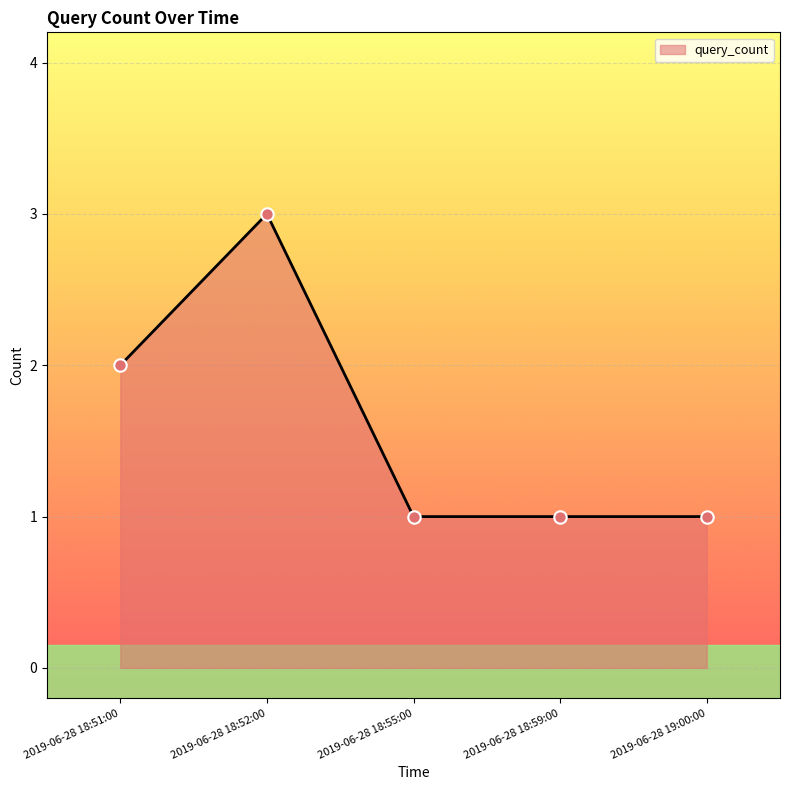

Between 2019-06-28 18:52:00 and 2019-06-28 19:00:00, which is larger?

2019-06-28 18:52:00